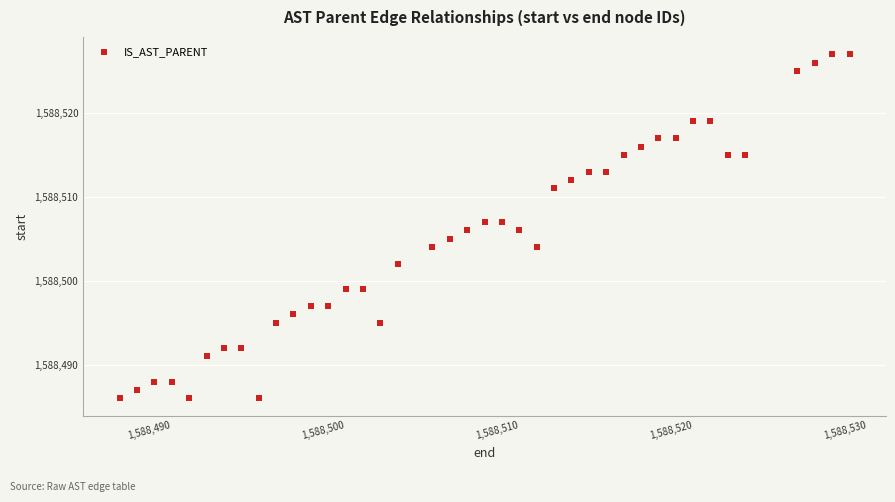

What is the range of X values (max minus min)?

42